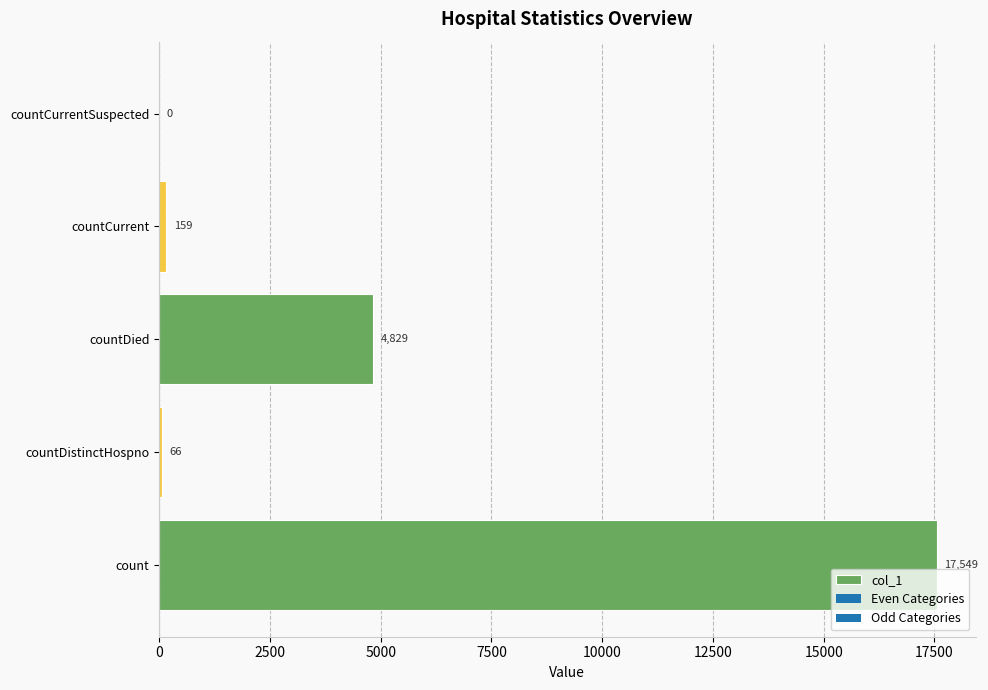

The chart shows a value of 66 at countDistinctHospno. True or false?

True